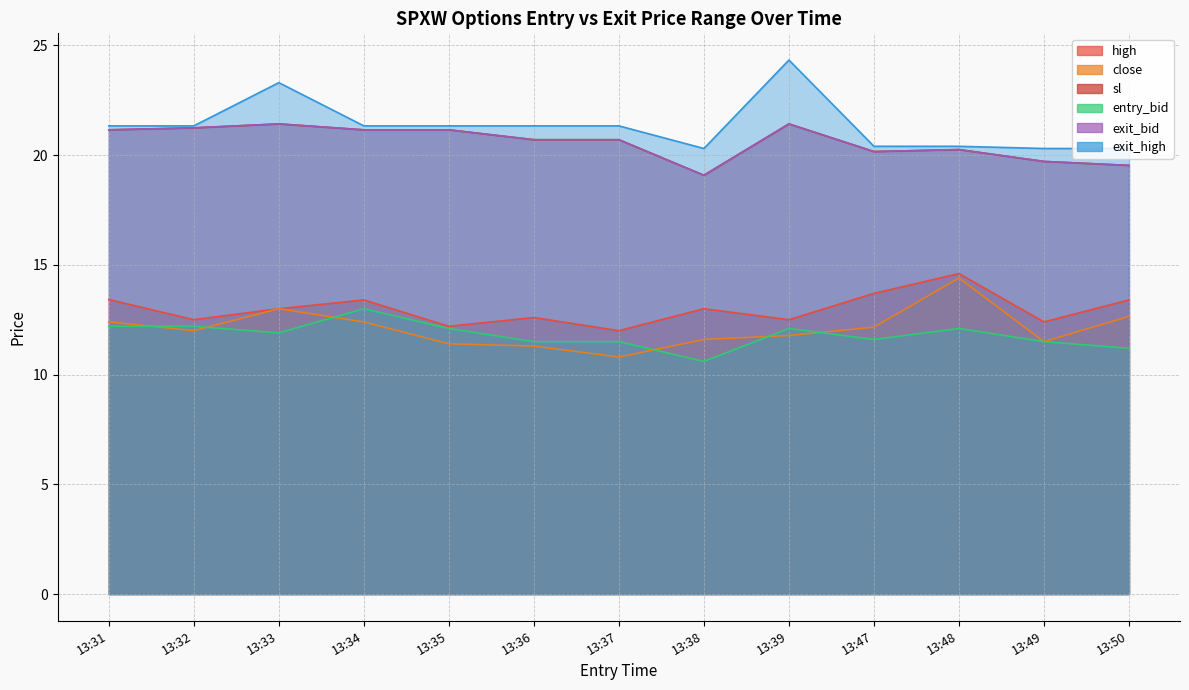

True or false: high has a value of 12.6 at 13:36.

True